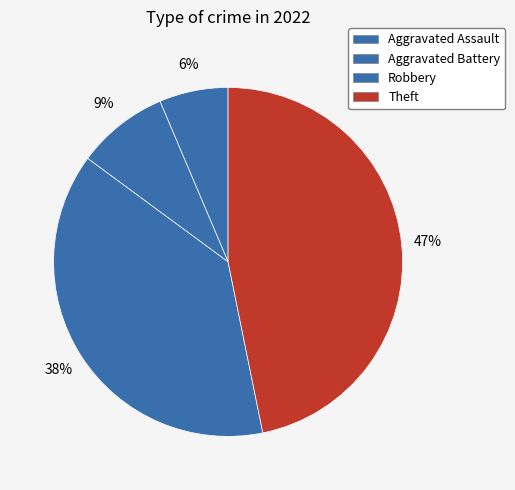

How many slices are in this pie chart?

4